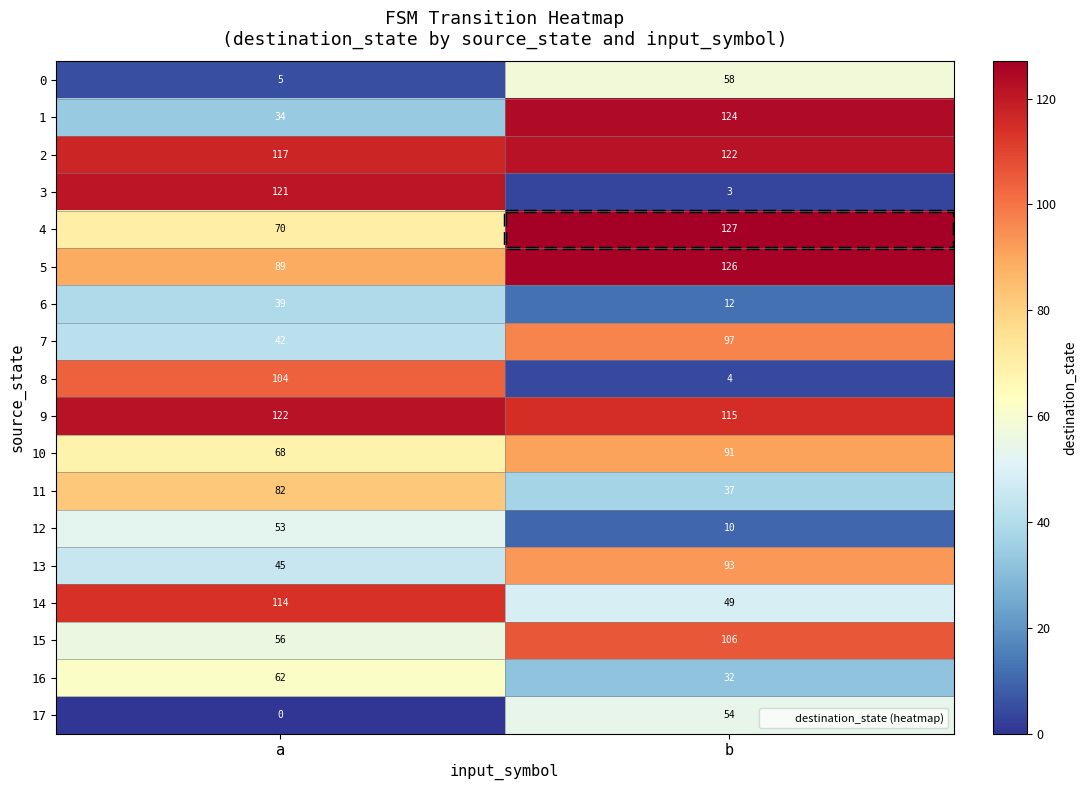

The value of 5 at a is 46. True or false?

False